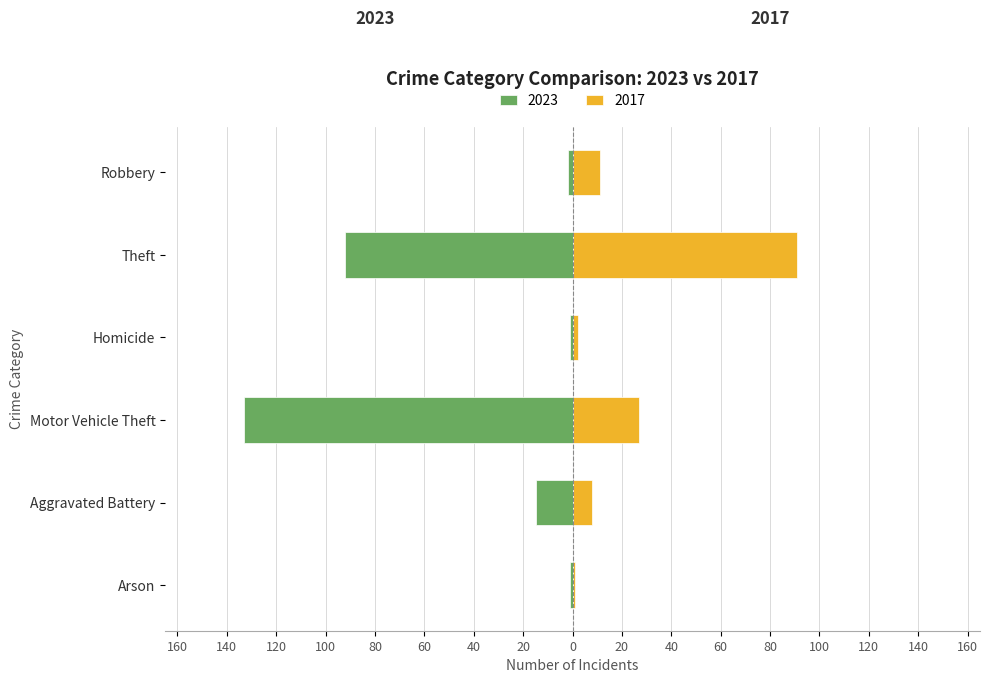

What is the difference between the second highest and minimum values in the 2017 series?

26